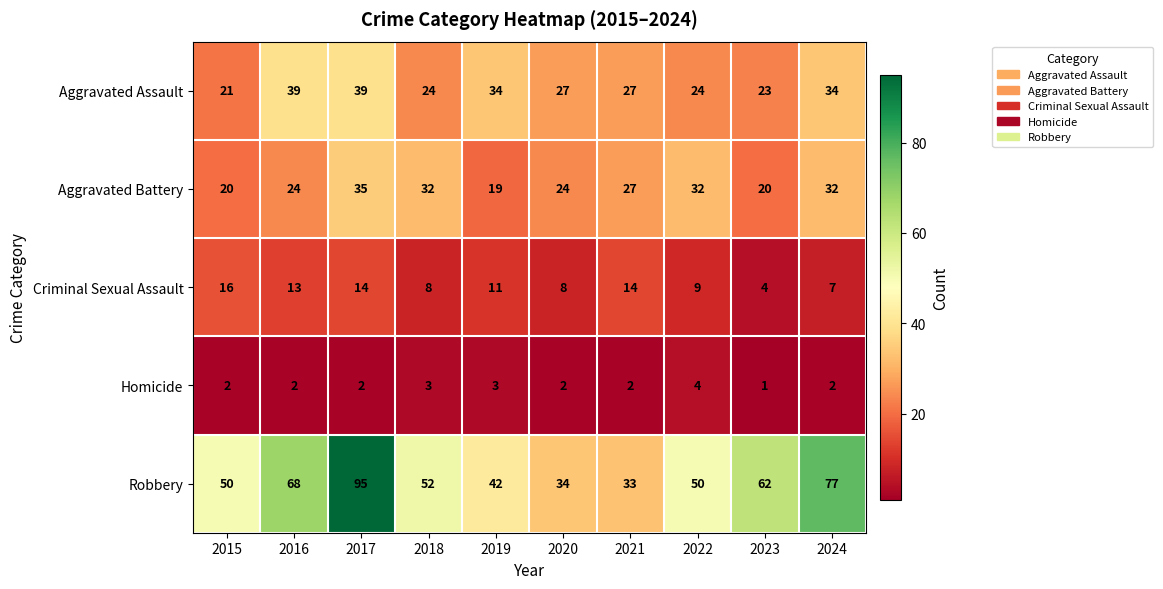

What is the greatest value displayed?

95